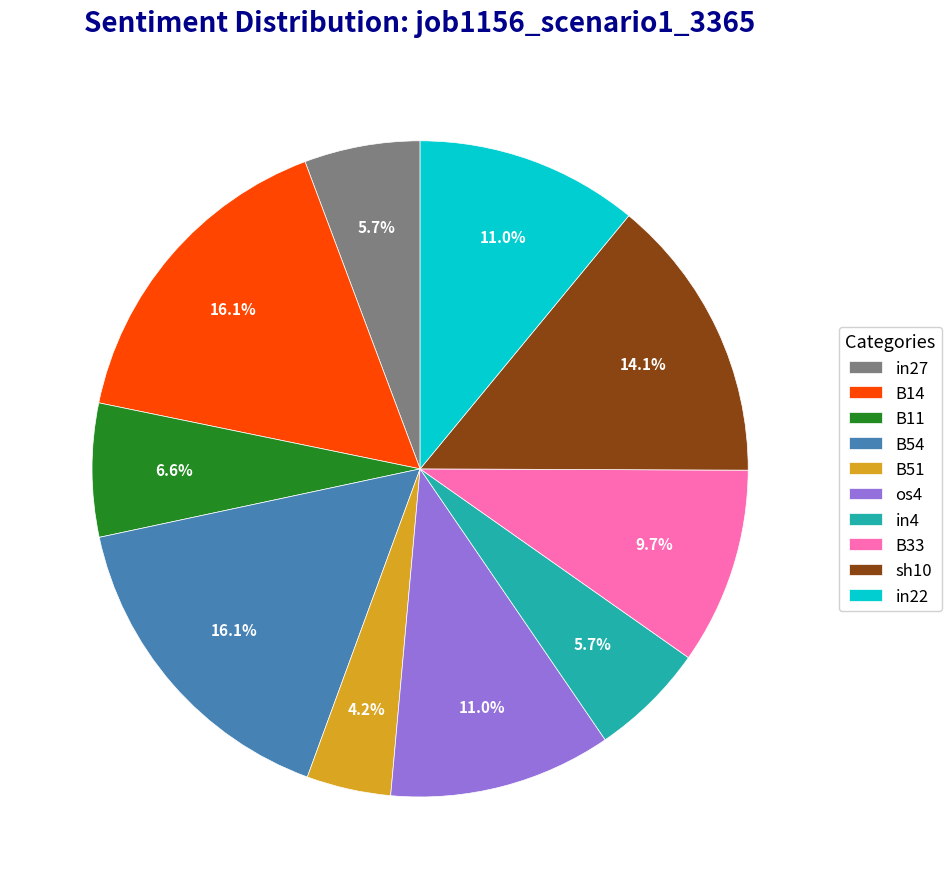

To the nearest percent, what portion does B14 represent?

16%